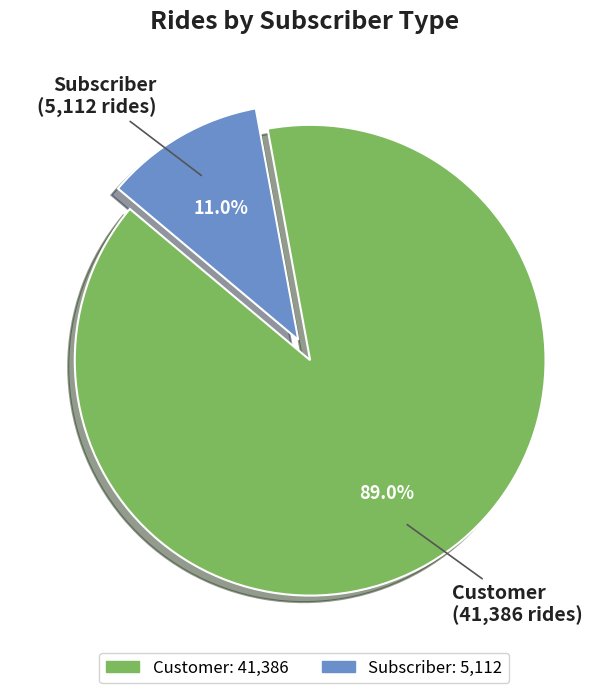

What percentage is the Customer slice, to the nearest percent?

89%